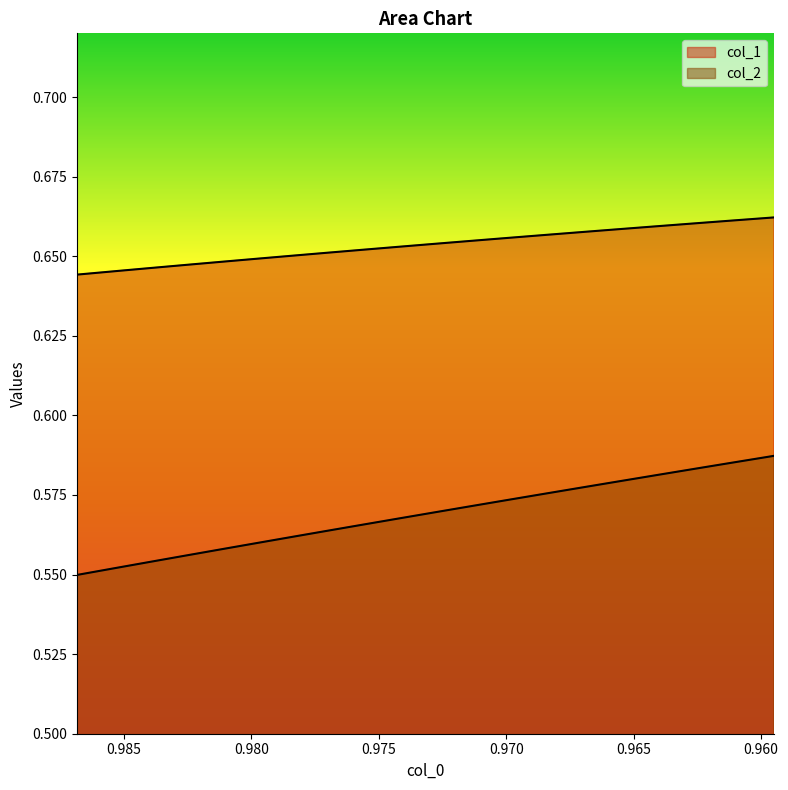

True or false: col_1 and col_2 cross at least once.

False